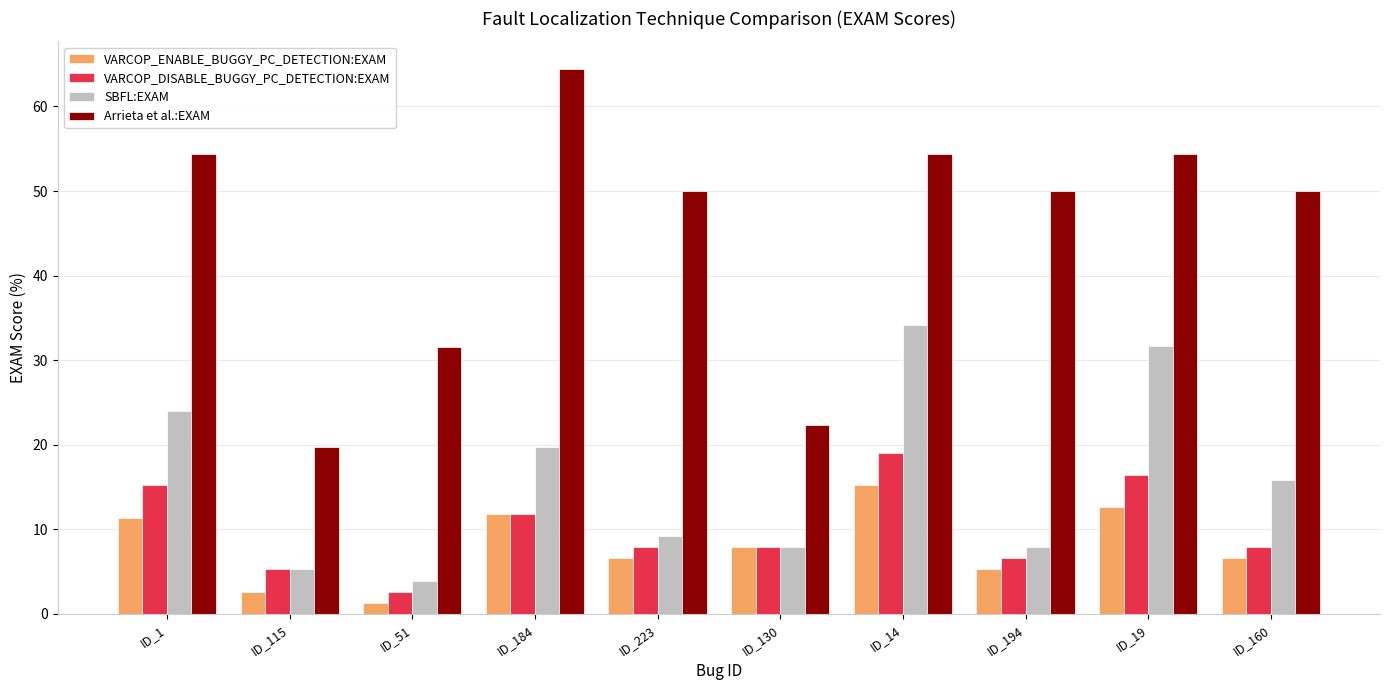

What is the total value across all series at ID_184?

107.9